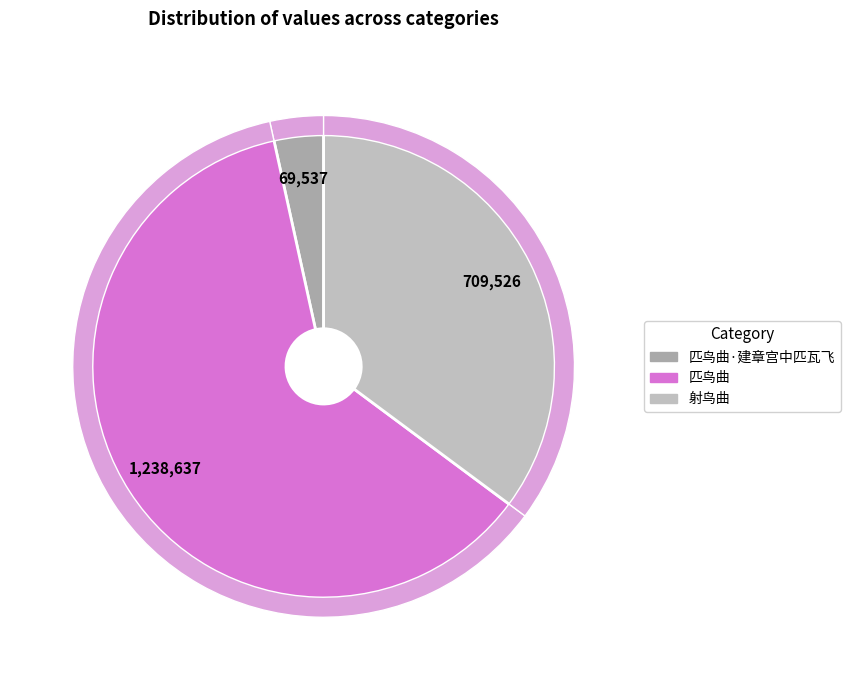

Is it true that 射鸟曲 is 22% of the pie?

False